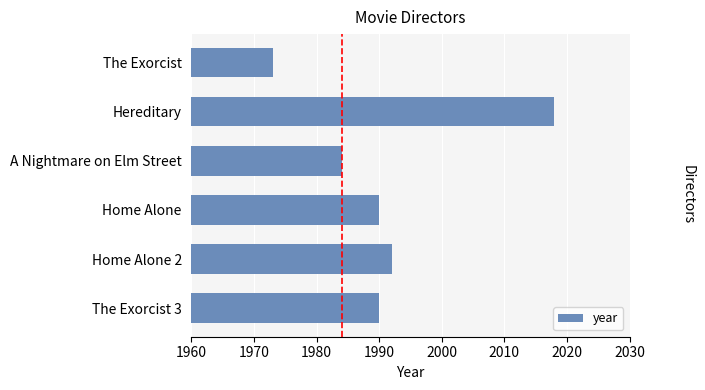

What is the approximate value at Hereditary, to the nearest 10?

2020